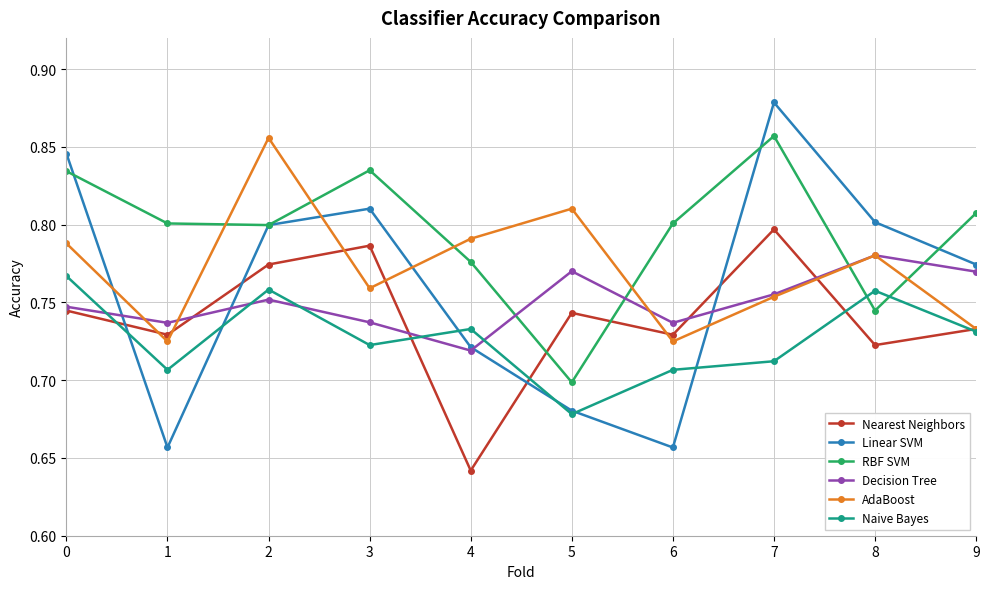

Between 4 and 7, which series saw the biggest shift?

Linear SVM